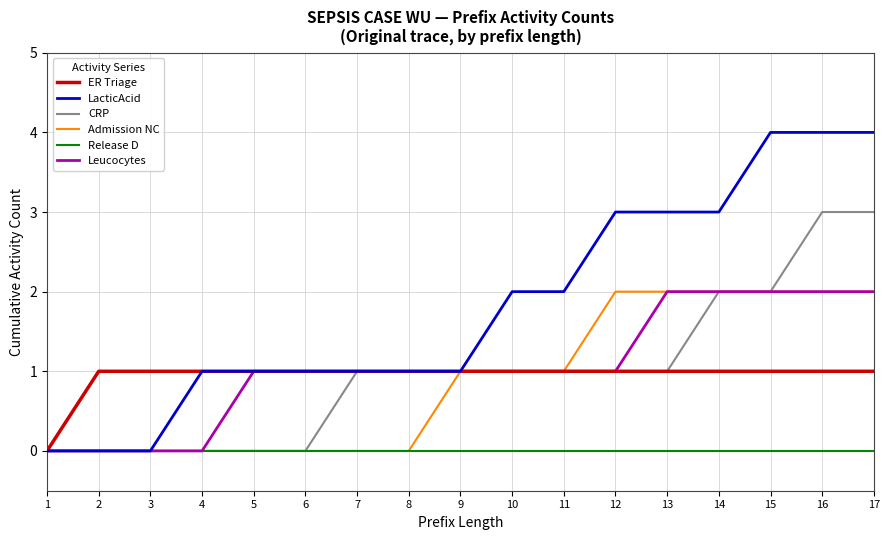

The value of LacticAcid at 5 is 1. True or false?

True